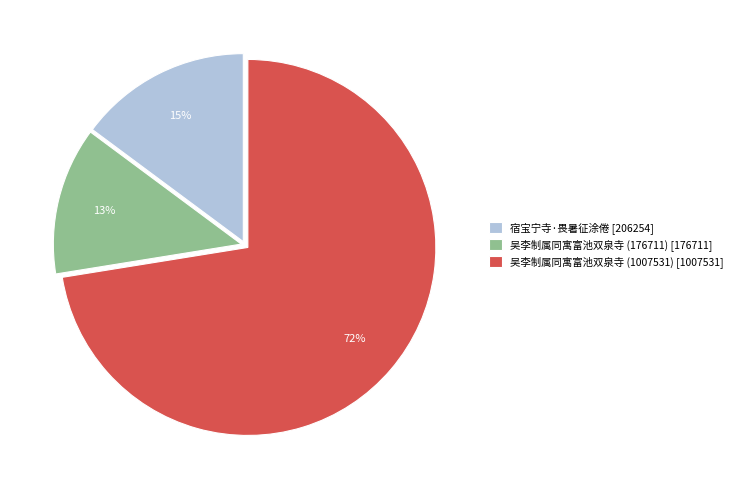

What is the majority slice?

吴李制属同寓富池双泉寺 (1007531) [1007531]